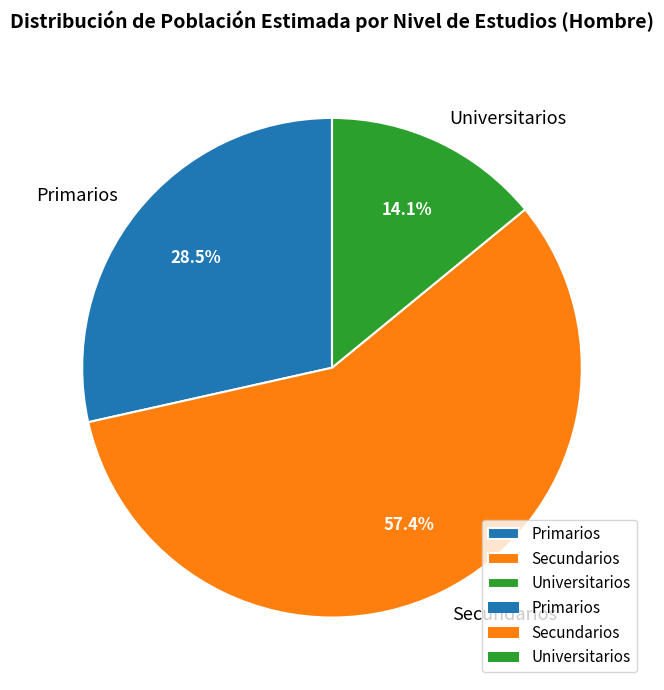

How many segments does this pie chart have?

3